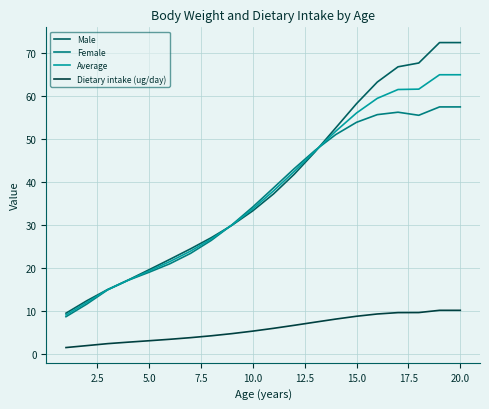

List the series in order of their peak value, highest first.

Male, Average, Female, Dietary intake (ug/day)